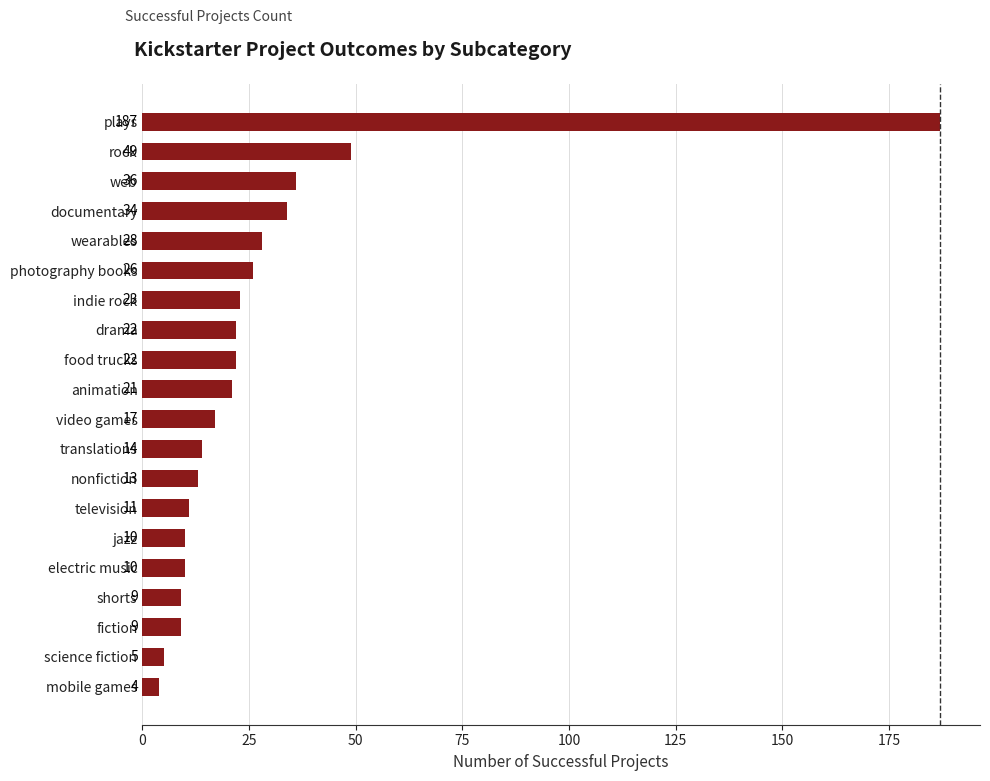

What is the difference between the maximum and minimum values?

183